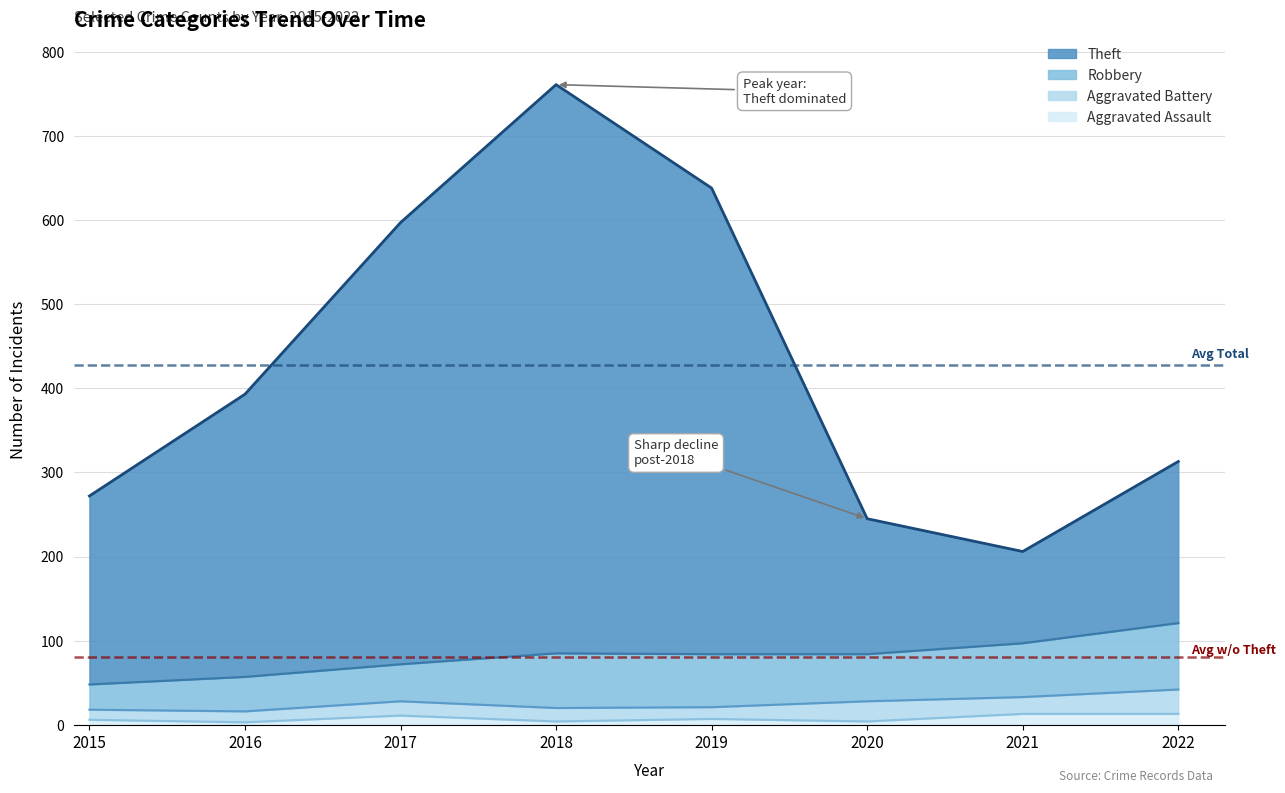

Between 2021 and 2018, which is larger?

2018